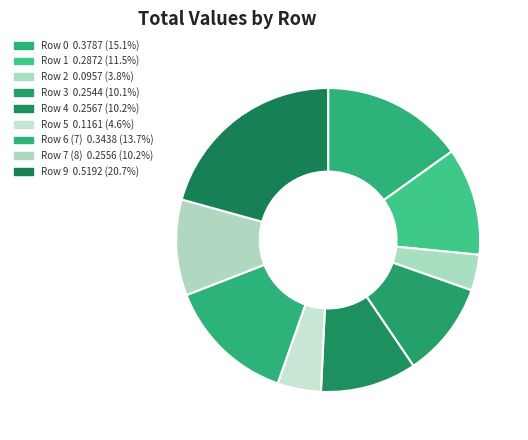

Is the sum of Row 9 and Row 6 (7) greater than half?

No